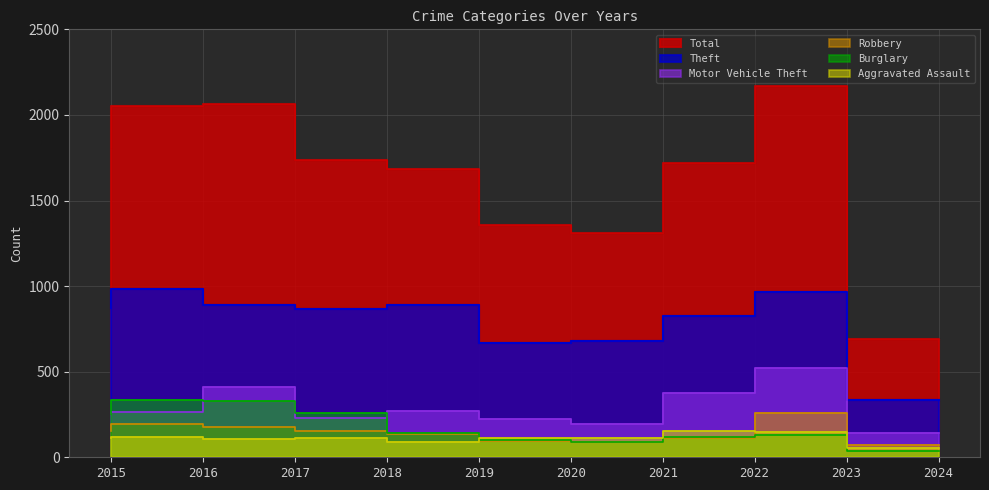

Which series has the largest total across all categories?

Total